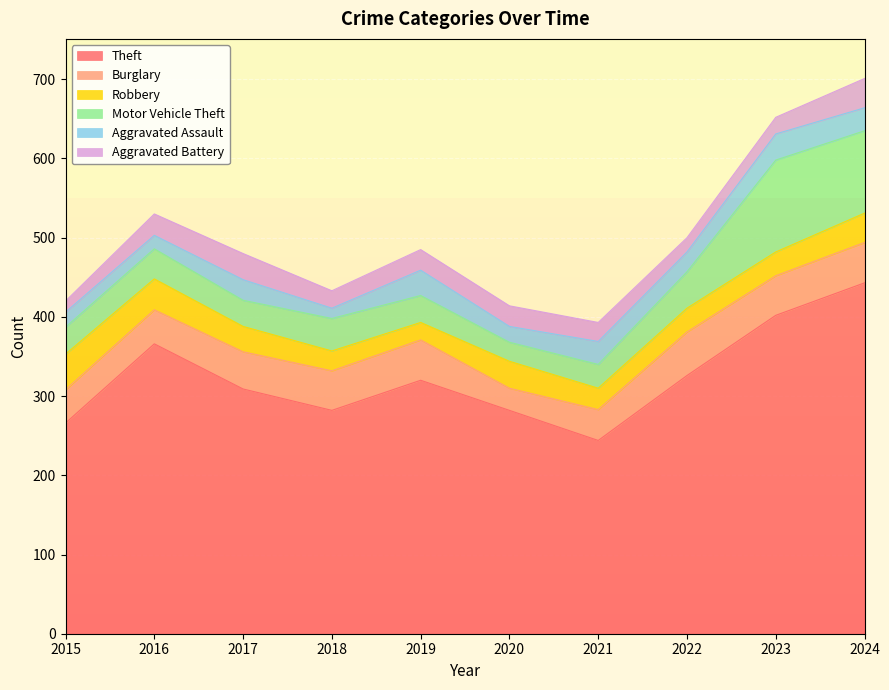

Reading right to left, what are all the values shown in this chart?

Theft: 2024=443	2023=402	2022=326	2021=244	2020=282	2019=320	2018=282	2017=309	2016=366	2015=266
Burglary: 2024=51	2023=50	2022=55	2021=39	2020=28	2019=51	2018=50	2017=47	2016=43	2015=42
Robbery: 2024=37	2023=30	2022=30	2021=27	2020=34	2019=22	2018=25	2017=32	2016=39	2015=45
Motor Vehicle Theft: 2024=104	2023=116	2022=46	2021=30	2020=24	2019=34	2018=41	2017=33	2016=38	2015=34
Aggravated Assault: 2024=29	2023=33	2022=25	2021=29	2020=20	2019=32	2018=13	2017=26	2016=17	2015=19
Aggravated Battery: 2024=37	2023=21	2022=18	2021=24	2020=26	2019=26	2018=22	2017=33	2016=27	2015=14